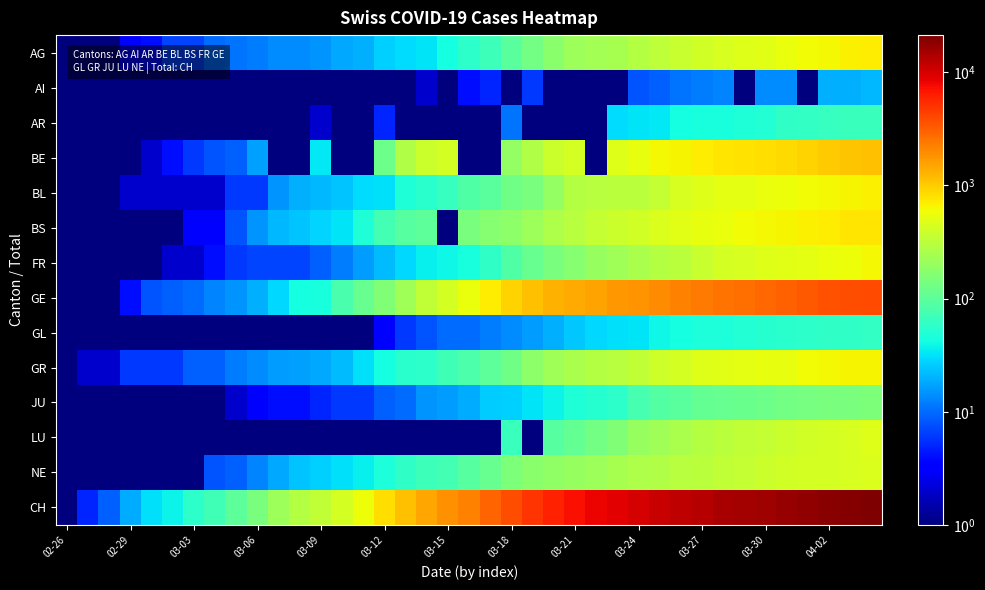

Reading left to right, what are all the values shown in this chart?

AG: 1.0	1.0	1.0	3.0	4.0	7.0	7.0	10.0	11.0	12.0	14.0	14.0	15.0	18.0	20.0	27.0	30.0	33.0	43.0	56.0	69.0	96.0	134.0	175.0	223.0	235.0	245.0	283.0	318.0	367.0	407.0	444.0	485.0	506.0	554.0	596.0	631.0	673.0	702.0
AI: 0.5	0.5	0.5	0.5	0.5	0.5	0.5	0.5	0.5	0.5	0.5	0.5	0.5	0.5	0.5	0.5	0.5	2.0	0.5	4.0	5.0	0.5	6.0	0.5	0.5	0.5	0.5	8.0	9.0	11.0	12.0	13.0	0.5	14.0	14.0	0.5	20.0	20.0	21.0
AR: 0.5	0.5	0.5	0.5	0.5	0.5	0.5	0.5	0.5	1.0	1.0	1.0	2.0	0.5	0.5	5.0	0.5	0.5	0.5	0.5	0.5	11.0	0.5	0.5	0.5	0.5	30.0	33.0	34.0	42.0	44.0	45.0	48.0	50.0	58.0	61.0	64.0	65.0	66.0
BE: 0.5	0.5	1.0	0.5	2.0	4.0	6.0	8.0	9.0	17.0	0.5	0.5	34.0	0.5	0.5	123.0	282.0	377.0	418.0	0.5	0.5	193.0	282.0	377.0	418.0	0.5	470.0	532.0	624.0	660.0	718.0	767.0	798.0	826.0	856.0	909.0	1003.0	1073.0	1106.0
BL: 0.5	0.5	1.0	2.0	2.0	2.0	2.0	2.0	6.0	6.0	15.0	20.0	21.0	24.0	30.0	31.0	48.0	54.0	62.0	85.0	98.0	125.0	143.0	194.0	292.0	299.0	312.0	317.0	353.0	434.0	478.0	514.0	524.0	553.0	578.0	606.0	629.0	646.0	682.0
BS: 0.5	1.0	1.0	1.0	1.0	1.0	3.0	3.0	8.0	15.0	21.0	24.0	28.0	33.0	49.0	73.0	92.0	100.0	0.5	143.0	164.0	181.0	220.0	270.0	297.0	356.0	374.0	410.0	462.0	501.0	530.0	569.0	605.0	617.0	653.0	687.0	714.0	754.0	767.0
FR: 0.5	0.5	0.5	0.5	1.0	2.0	2.0	4.0	6.0	7.0	7.0	7.0	9.0	12.0	16.0	22.0	29.0	36.0	40.0	45.0	59.0	86.0	111.0	145.0	167.0	202.0	226.0	255.0	293.0	309.0	369.0	421.0	442.0	477.0	491.0	525.0	550.0	588.0	638.0
GE: 0.5	1.0	1.0	4.0	8.0	9.0	10.0	13.0	15.0	20.0	29.0	42.0	44.0	79.0	112.0	153.0	224.0	343.0	425.0	549.0	701.0	911.0	1139.0	1307.0	1445.0	1549.0	1703.0	1820.0	1960.0	2161.0	2322.0	2527.0	2638.0	2855.0	3109.0	3289.0	3582.0	3793.0	3928.0
GL: 0.5	0.5	0.5	0.5	0.5	0.5	0.5	0.5	0.5	0.5	0.5	0.5	0.5	0.5	1.0	3.0	6.0	8.0	10.0	10.0	12.0	14.0	16.0	20.0	25.0	29.0	31.0	33.0	40.0	43.0	47.0	47.0	50.0	51.0	53.0	56.0	58.0	59.0	61.0
GR: 0.5	2.0	2.0	6.0	6.0	6.0	9.0	9.0	12.0	14.0	16.0	17.0	18.0	22.0	31.0	43.0	53.0	56.0	71.0	84.0	101.0	128.0	182.0	226.0	258.0	284.0	300.0	343.0	393.0	433.0	474.0	495.0	519.0	535.0	547.0	592.0	622.0	649.0	657.0
JU: 0.5	0.5	1.0	1.0	1.0	1.0	1.0	1.0	2.0	3.0	4.0	4.0	5.0	6.0	6.0	9.0	10.0	15.0	16.0	19.0	26.0	27.0	32.0	38.0	49.0	51.0	57.0	76.0	89.0	97.0	110.0	115.0	118.0	123.0	132.0	140.0	144.0	145.0	149.0
LU: 0.5	0.5	0.5	0.5	0.5	0.5	0.5	0.5	0.5	0.5	0.5	0.5	0.5	0.5	0.5	0.5	0.5	0.5	0.5	0.5	0.5	65.0	0.5	92.0	109.0	131.0	156.0	205.0	228.0	253.0	287.0	317.0	339.0	351.0	375.0	401.0	422.0	449.0	469.0
NE: 0.5	0.5	0.5	0.5	0.5	1.0	1.0	8.0	9.0	13.0	18.0	24.0	27.0	31.0	37.0	46.0	59.0	68.0	74.0	93.0	114.0	146.0	175.0	189.0	200.0	216.0	247.0	265.0	280.0	299.0	316.0	337.0	346.0	378.0	402.0	420.0	430.0	444.0	452.0
CH: 0.5	5.0	9.0	19.0	31.0	38.0	56.0	70.0	100.0	145.0	221.0	284.0	333.0	430.0	589.0	831.0	1146.0	1479.0	1897.0	2197.0	3018.0	3786.0	4928.0	5987.0	7231.0	8175.0	8712.0	9914.0	11055.0	12193.0	13266.0	14610.0	15452.0	16067.0	17108.0	18112.0	19179.0	20246.0	21235.0